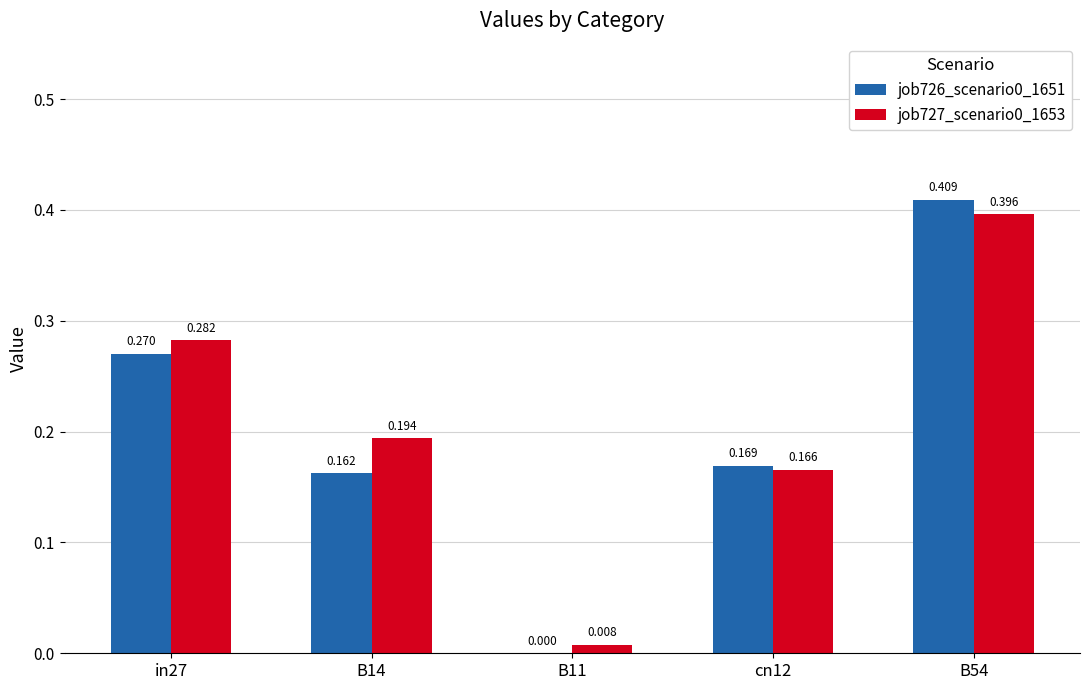

Is the value of job727_scenario0_1653 at B14 greater than the value of job726_scenario0_1651 at B14?

Yes